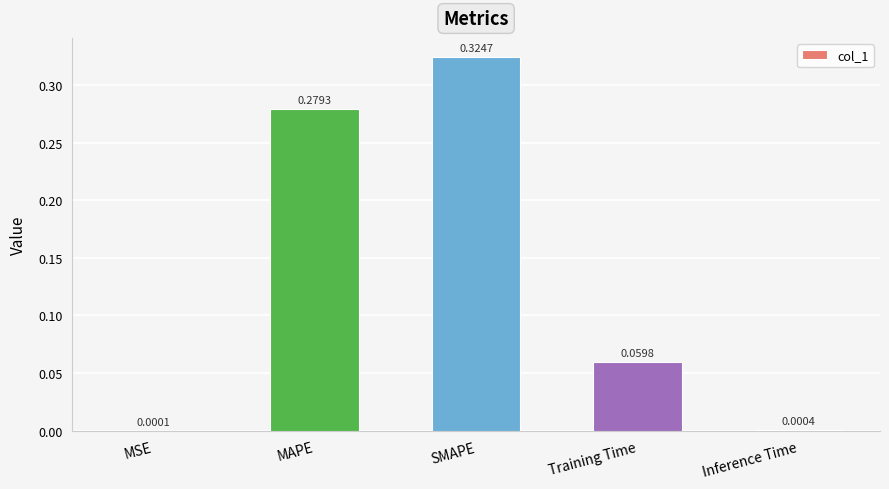

What is the change in value from MSE to SMAPE?

+0.3